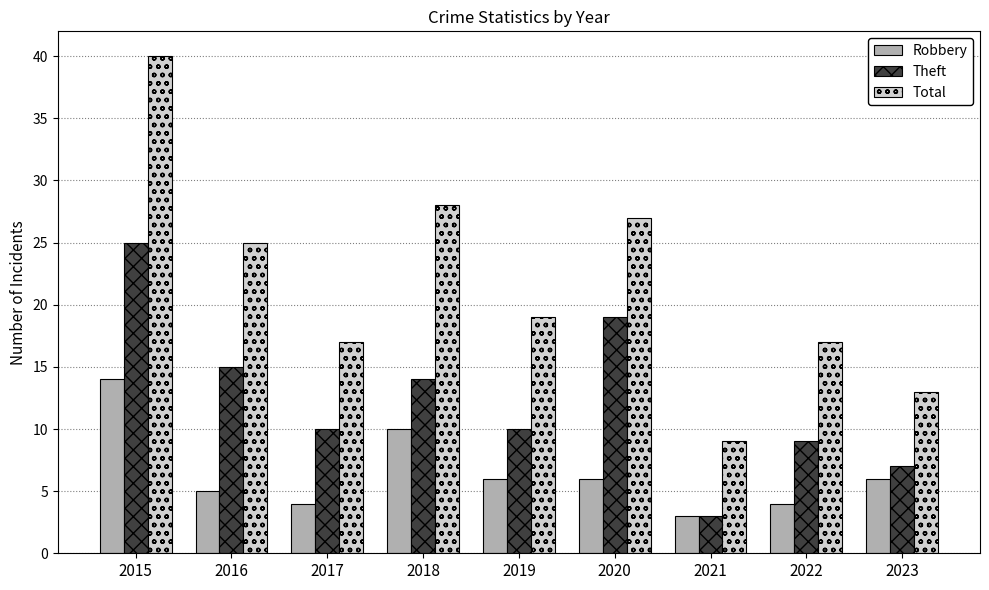

Which label corresponds to the largest value in the chart?

2015